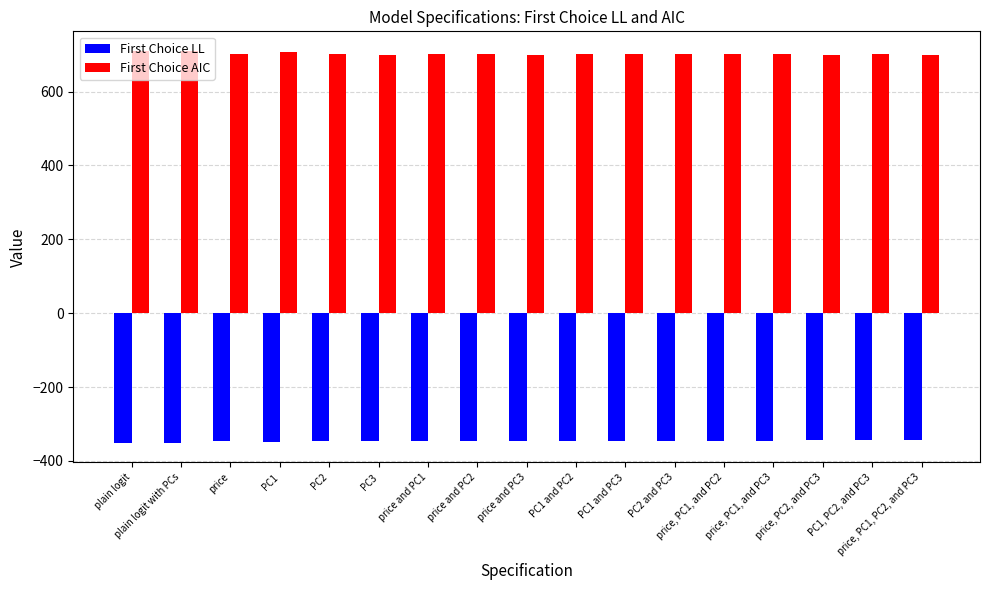

The value of First Choice LL at PC1 and PC2 is -345.8. True or false?

True